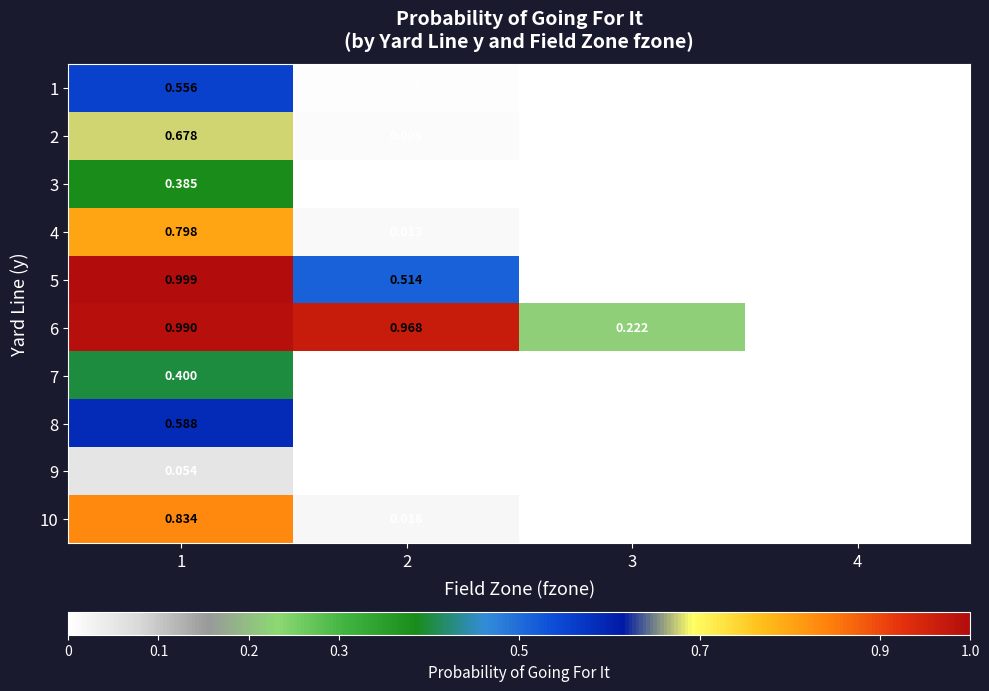

Is the value of 6 at 3 greater than the value of 9 at 4?

Yes